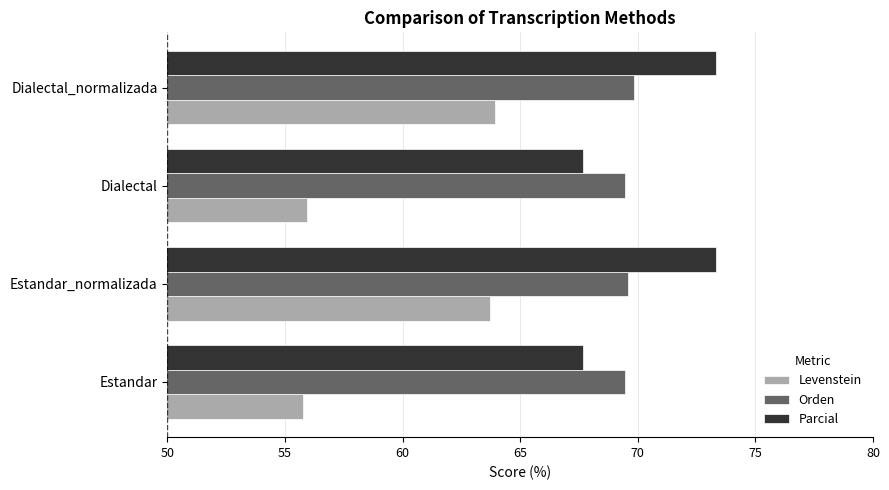

True or false: Orden has a value of 69.5 at Dialectal.

True